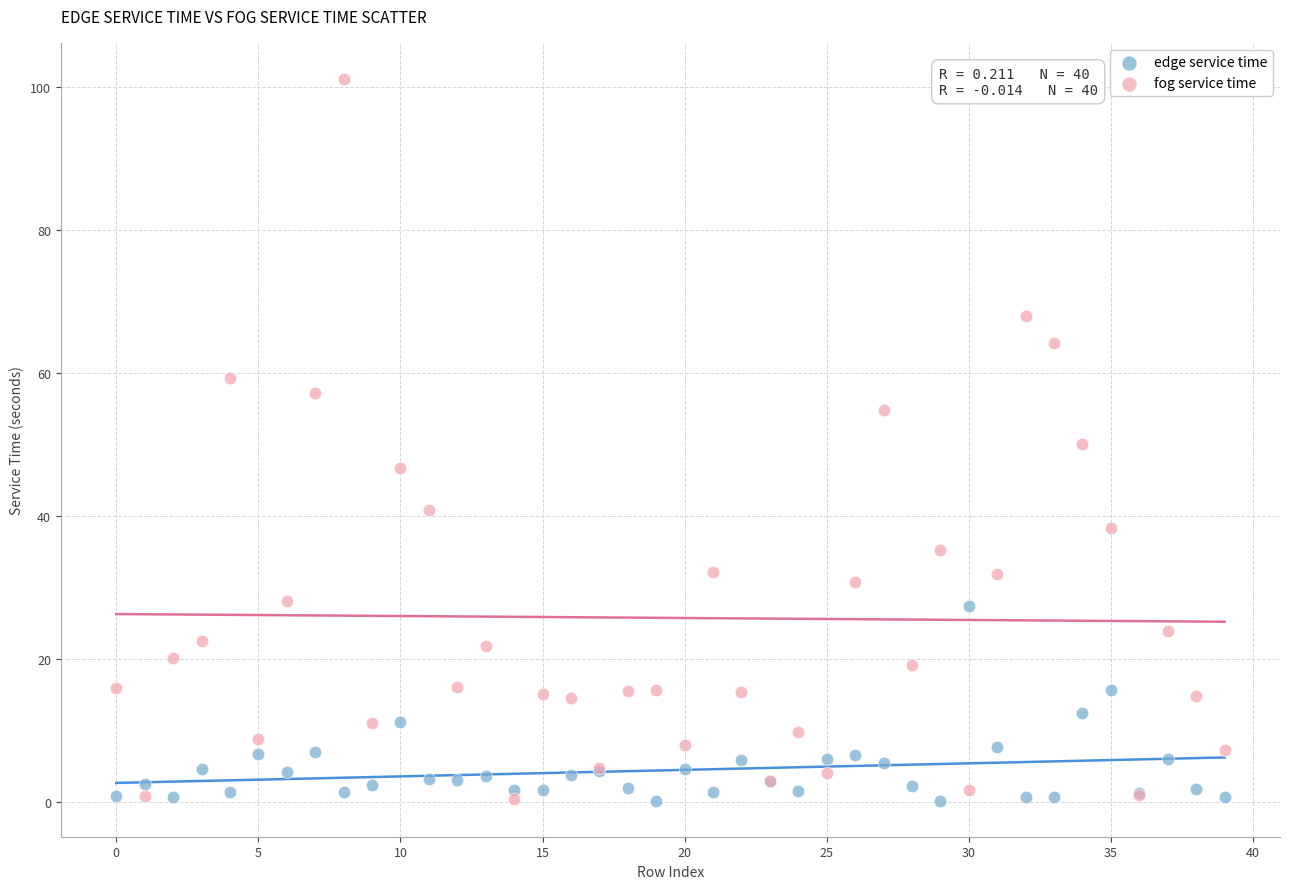

Which series has the largest Y range (max minus min)?

fog service time